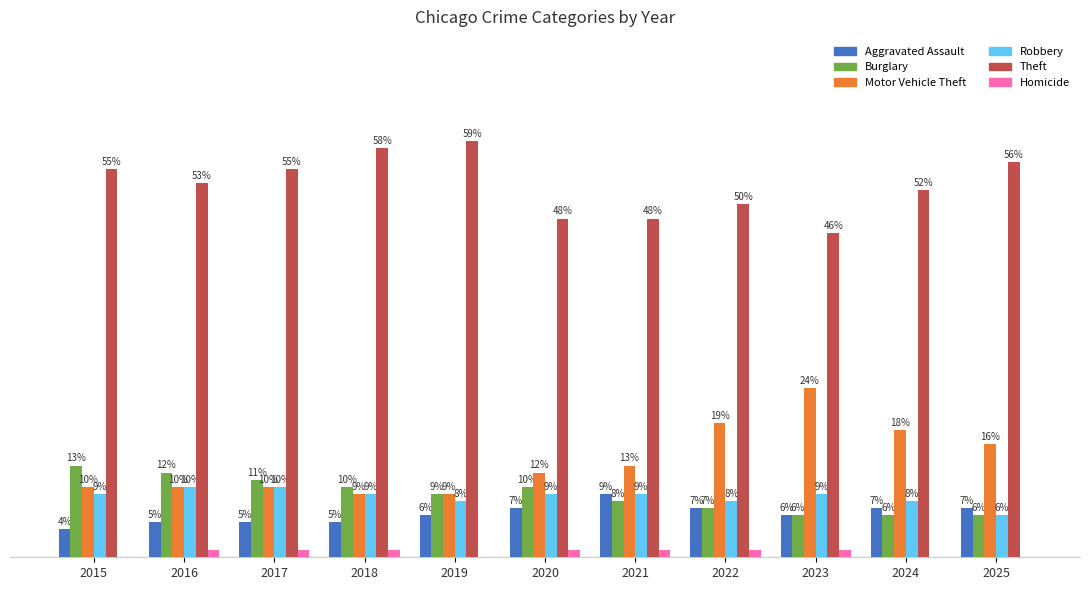

Between 2022 and 2024, which series saw the biggest shift?

Theft